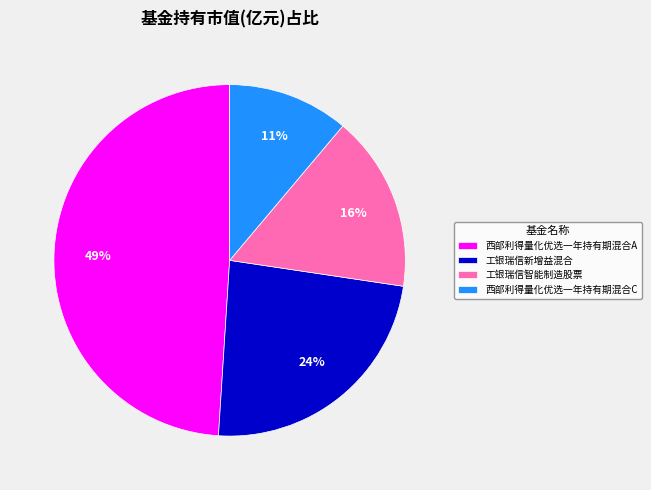

Which has a higher value, 西部利得量化优选一年持有期混合C or 工银瑞信智能制造股票?

工银瑞信智能制造股票